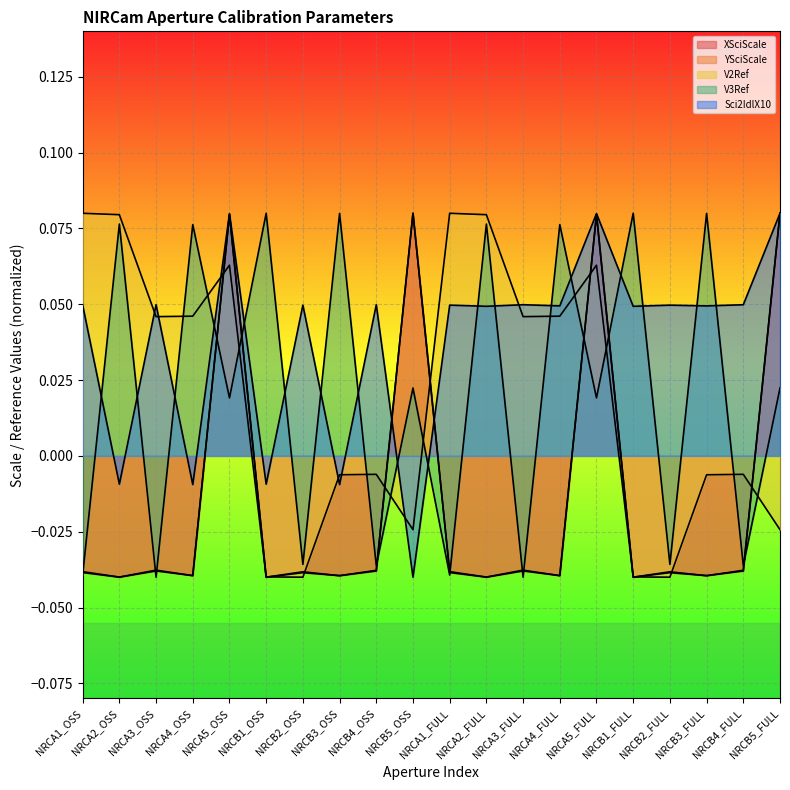

The V3Ref series shows -0.0 at NRCB4_FULL. True or false?

True